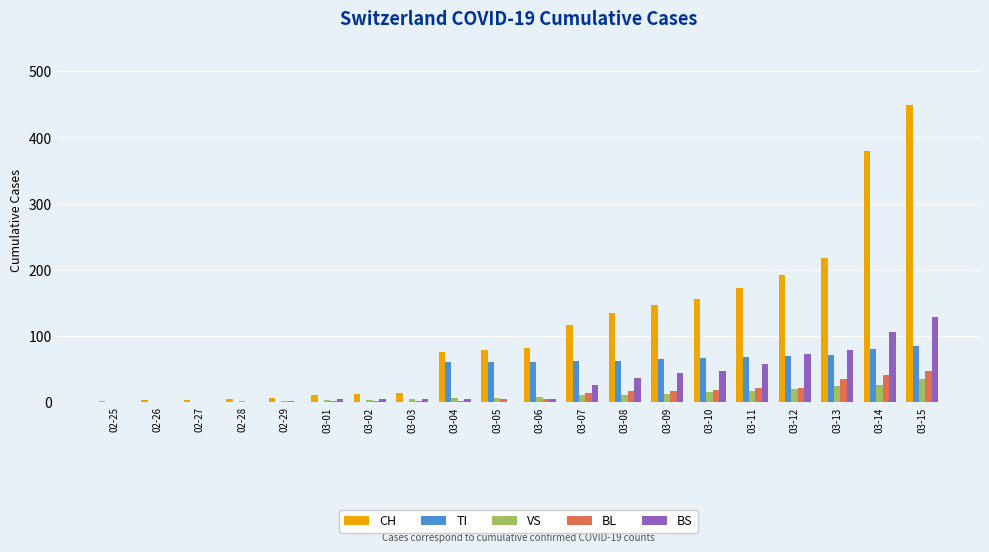

What are all the series names shown in the legend?

CH, TI, VS, BL, BS